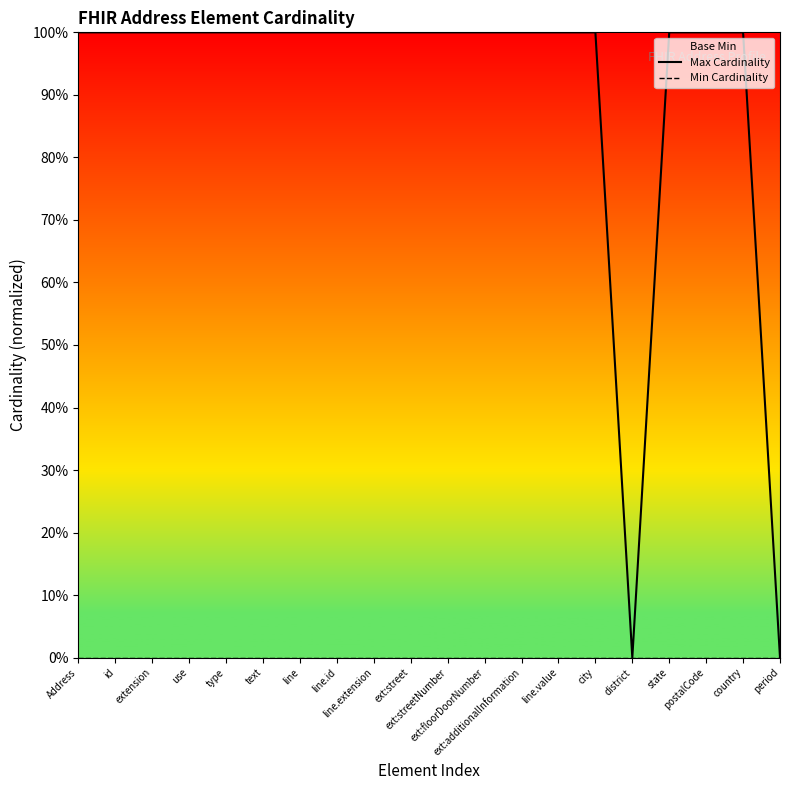

The Max Cardinality series shows 1 at id. True or false?

False